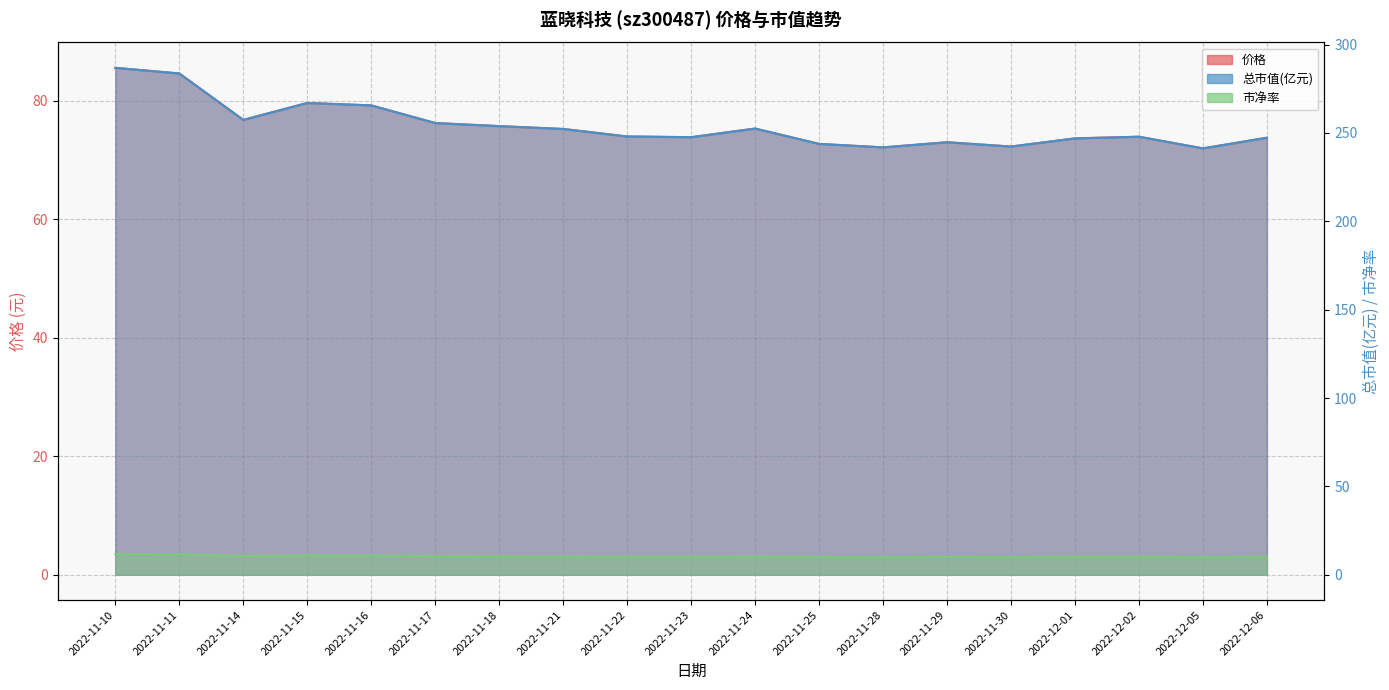

True or false: 价格 and 总市值(亿元) cross at least once.

False